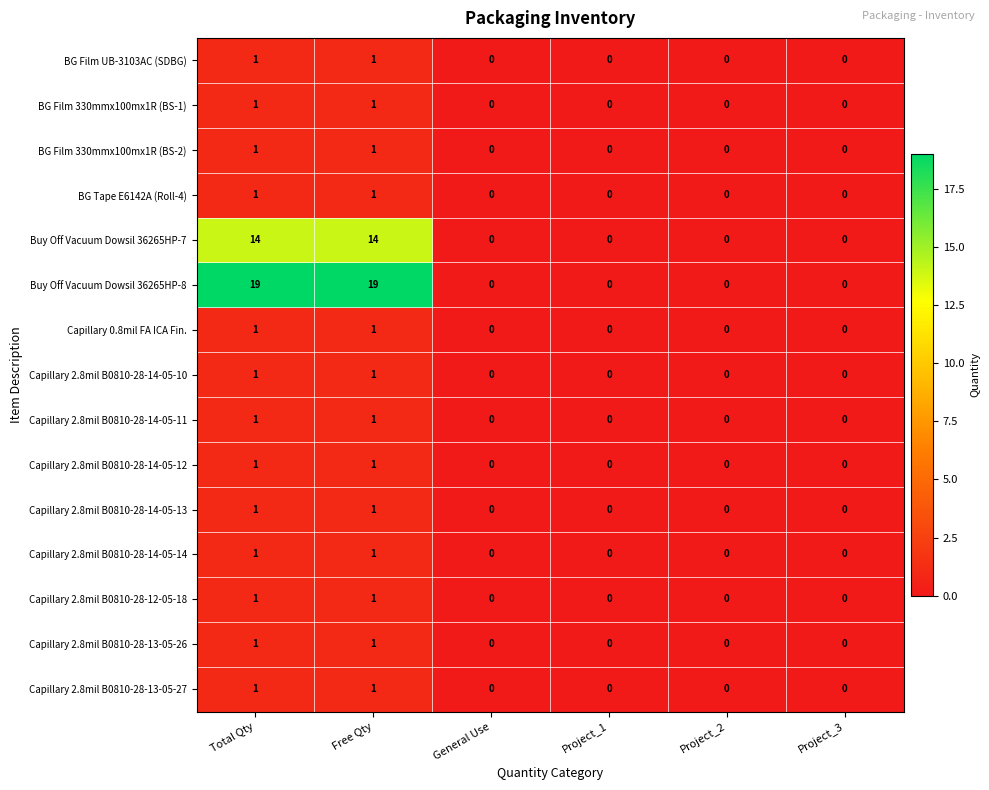

How many BG Film 330mmx100mx1R (BS-2) values are between 0 and 1?

6